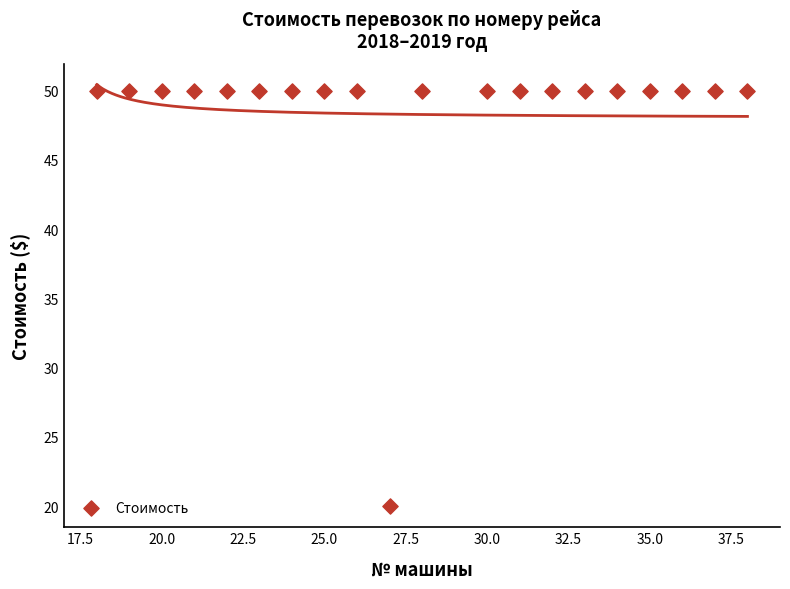

What is the range of X values (max minus min)?

20